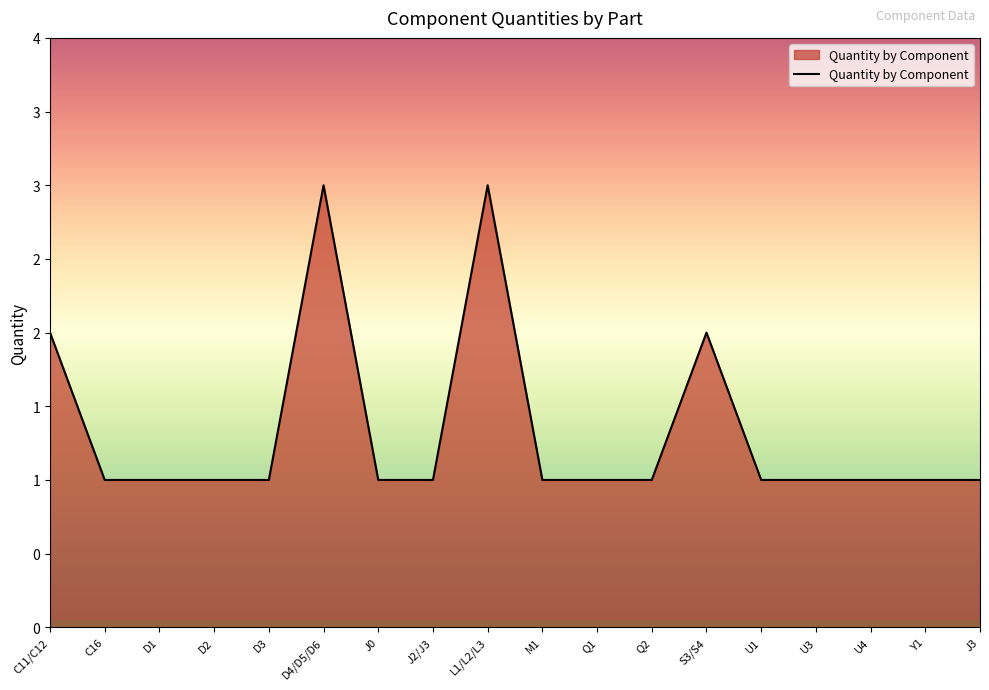

Is it true that the value at C16 is 1?

True